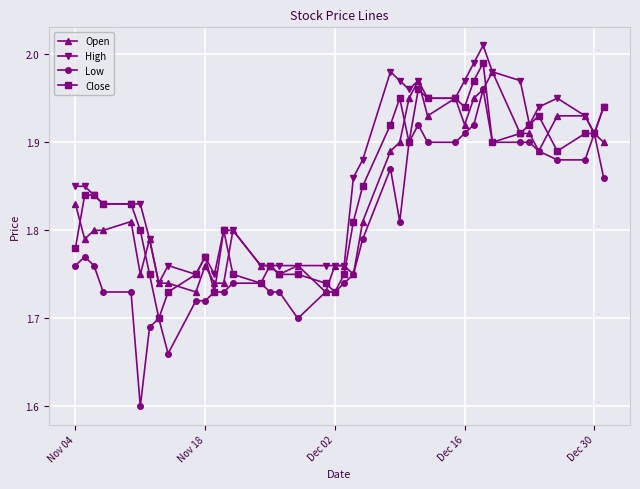

Which series has the largest range (max minus min)?

Low